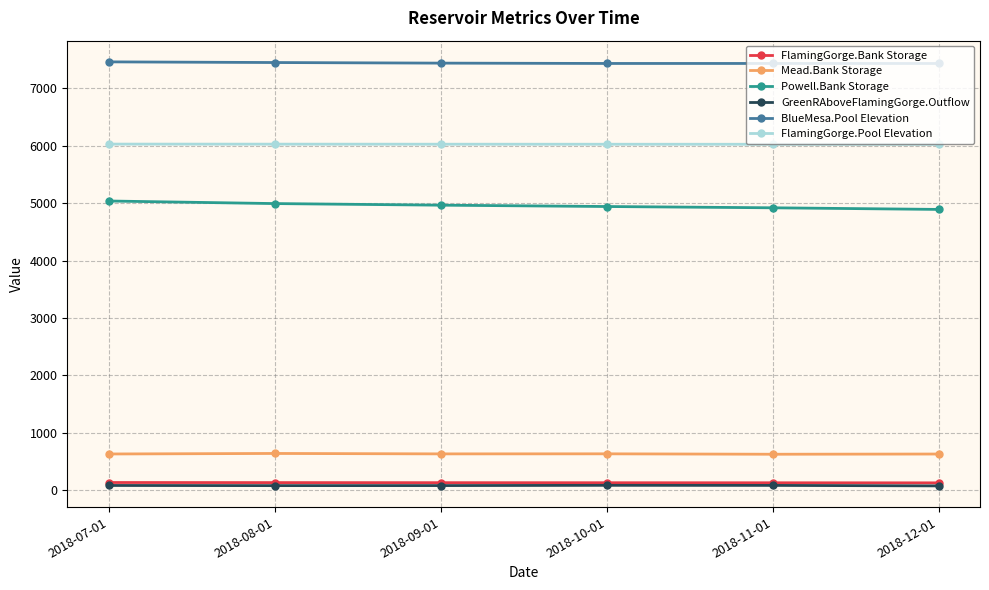

What is the label of the 4th point from the right?

2018-09-01